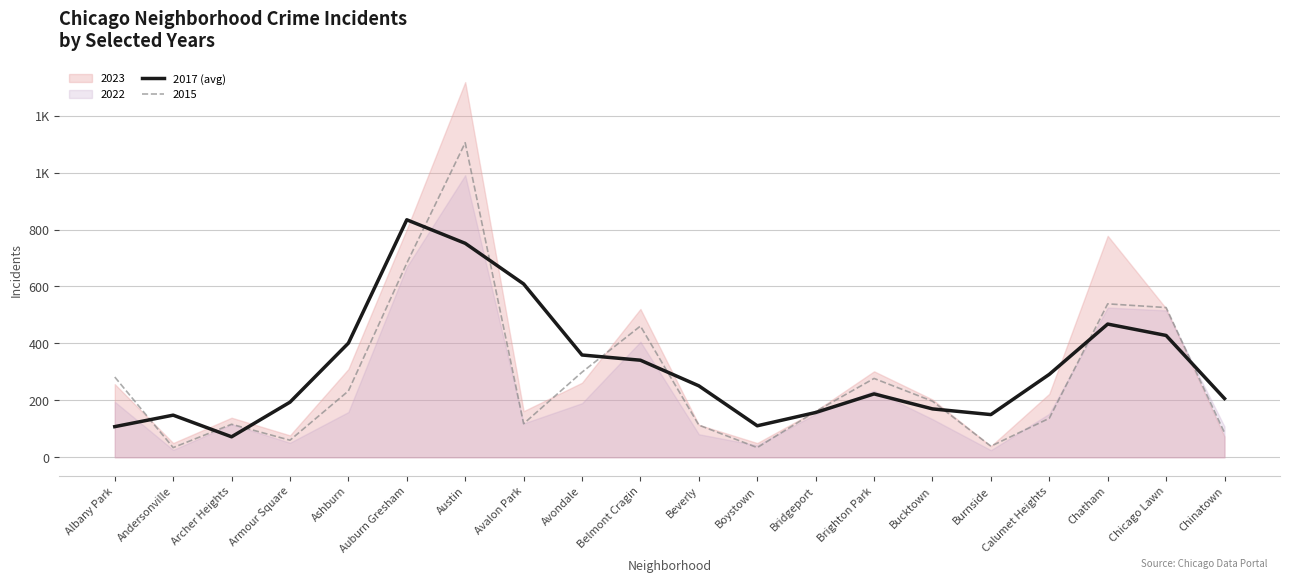

Reading left to right, transcribe all the data shown in this chart.

107.7	148.0	72.0	193.7	401.0	834.3	751.7	609.0	359.3	341.0	251.0	110.7	157.3	222.7	170.0	150.0	291.3	468.0	428.0	206.3